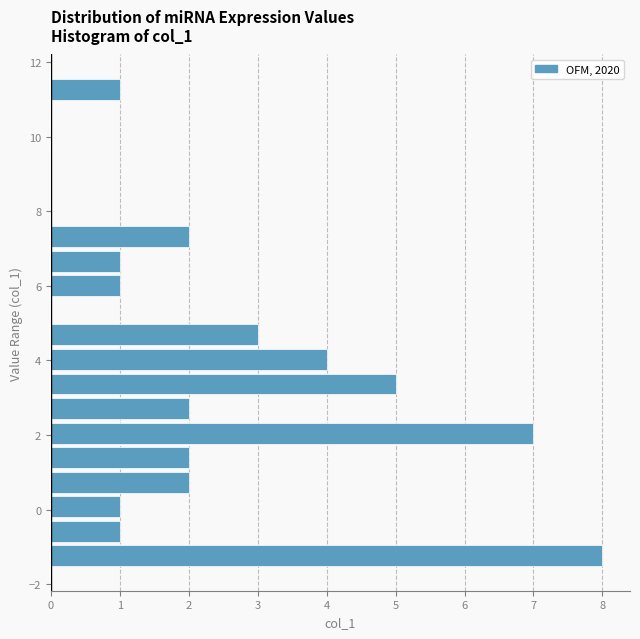

Read against the y-axis, roughly where is the centre of the longest bar?

-1.2